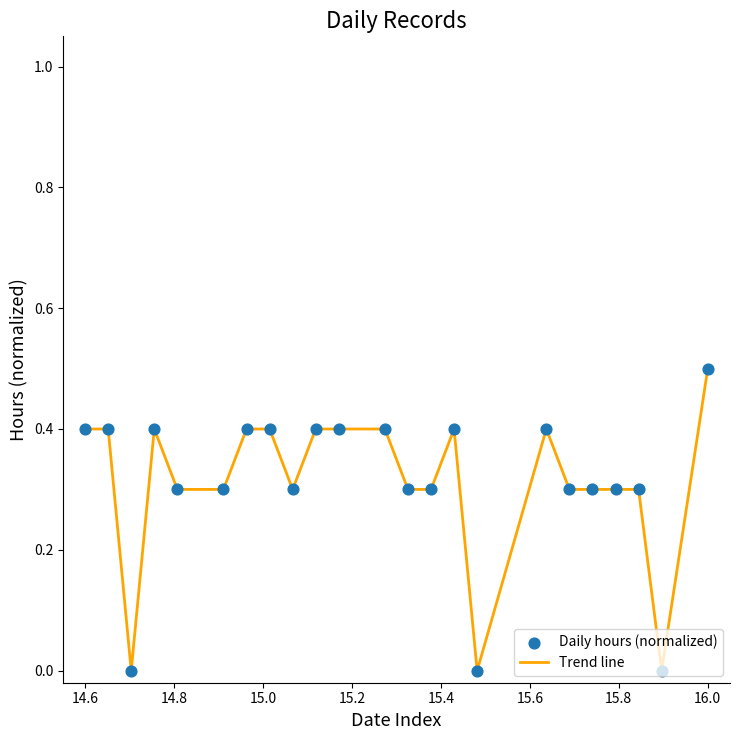

What is the maximum value shown in the chart?

0.5